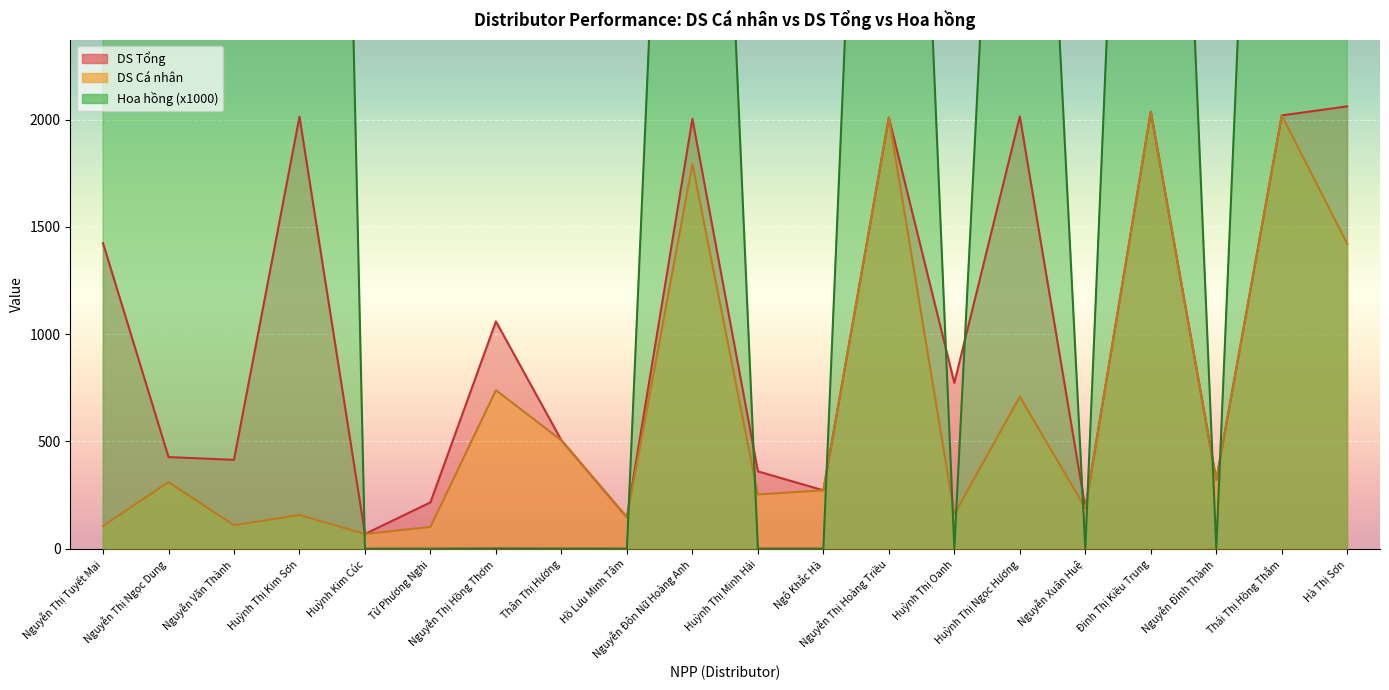

Reading right to left, list all the values displayed in this chart.

DS Cá nhân: 1420.9	2020.1	320.7	2037.4	189.1	708.6	160.3	2010.0	272.1	253.0	1793.8	146.2	505.1	738.8	101.3	68.5	157.2	109.2	310.4	106.0
DS Tổng: 2062.3	2020.1	320.7	2037.4	189.1	2014.8	772.9	2010.0	272.1	360.3	2004.1	146.2	505.1	1059.5	216.0	68.5	2014.3	414.2	427.1	1424.5
Hoa hồng (x1000): 6734.9	7236.1	0.3	7267.3	0.2	6051.1	0.1	7217.9	0.2	0.2	7018.1	0.3	0.5	1.0	0.1	0.1	13601.4	12823.0	10278.8	20634.0